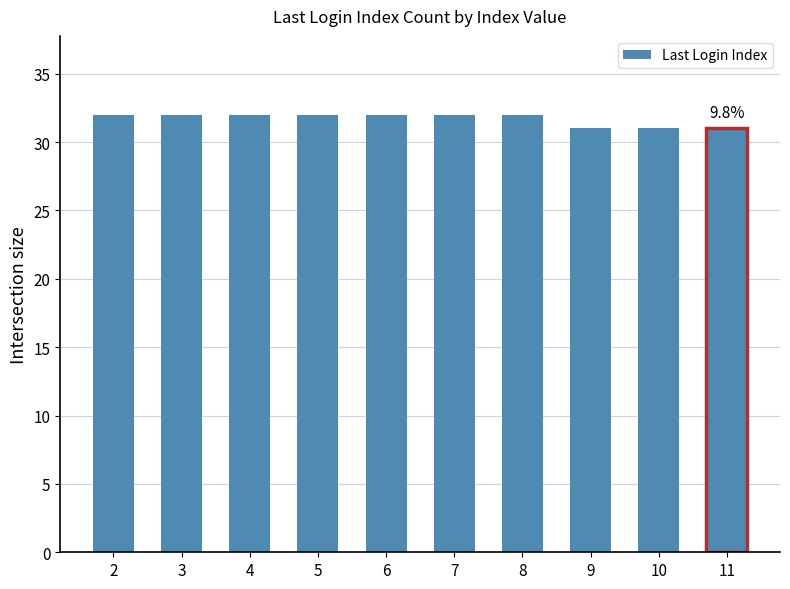

What is the maximum value shown in the chart?

32